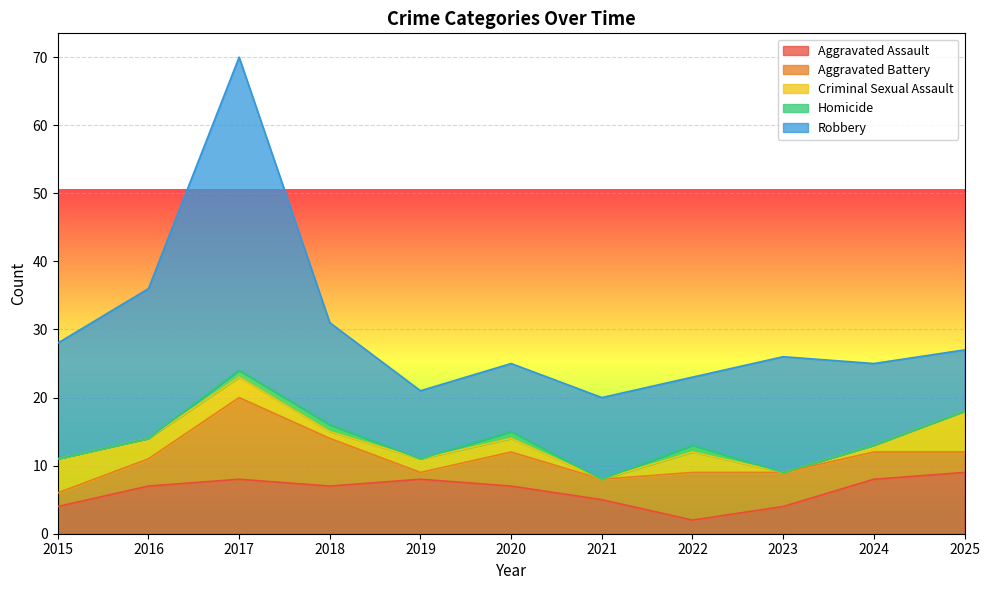

The value of Aggravated Battery at 2020 is 9. True or false?

False